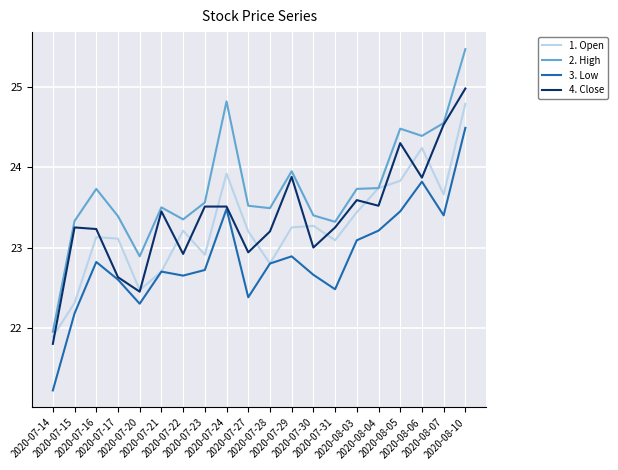

List the series in order of their overall mean, highest first.

2. High, 4. Close, 1. Open, 3. Low